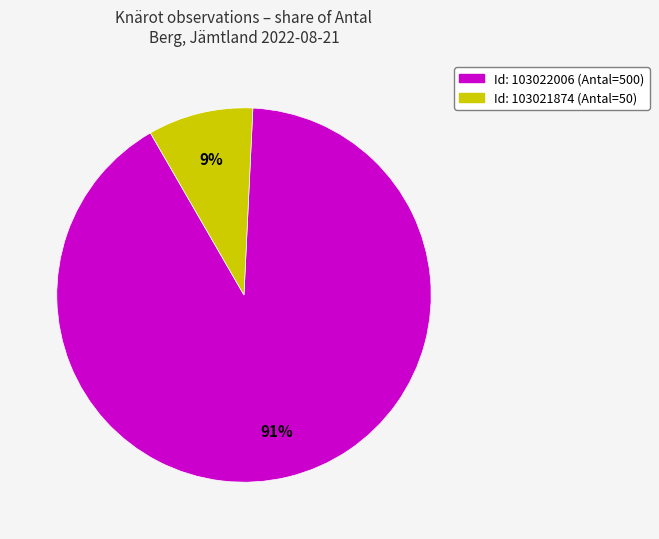

To the nearest percent, what is the average slice percentage?

50%